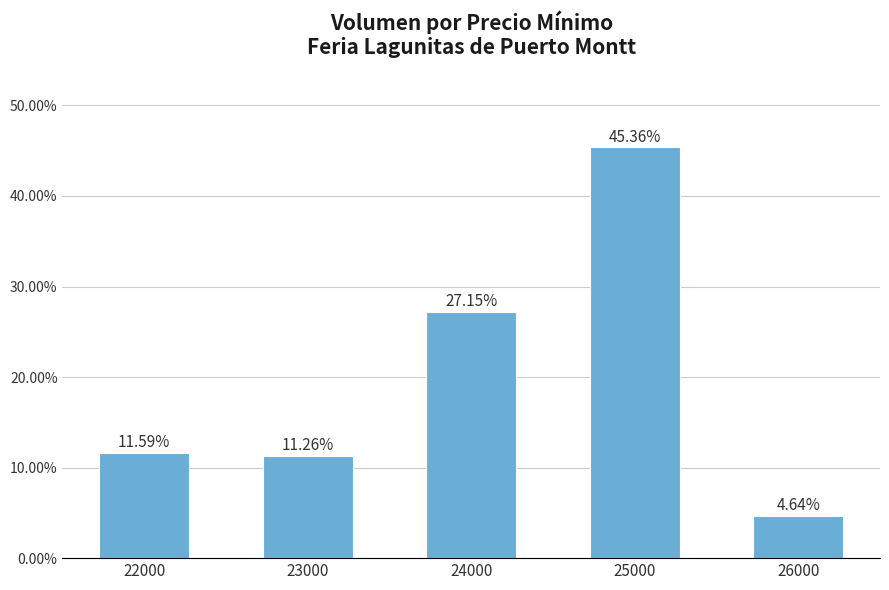

Does the chart contain any negative values?

No